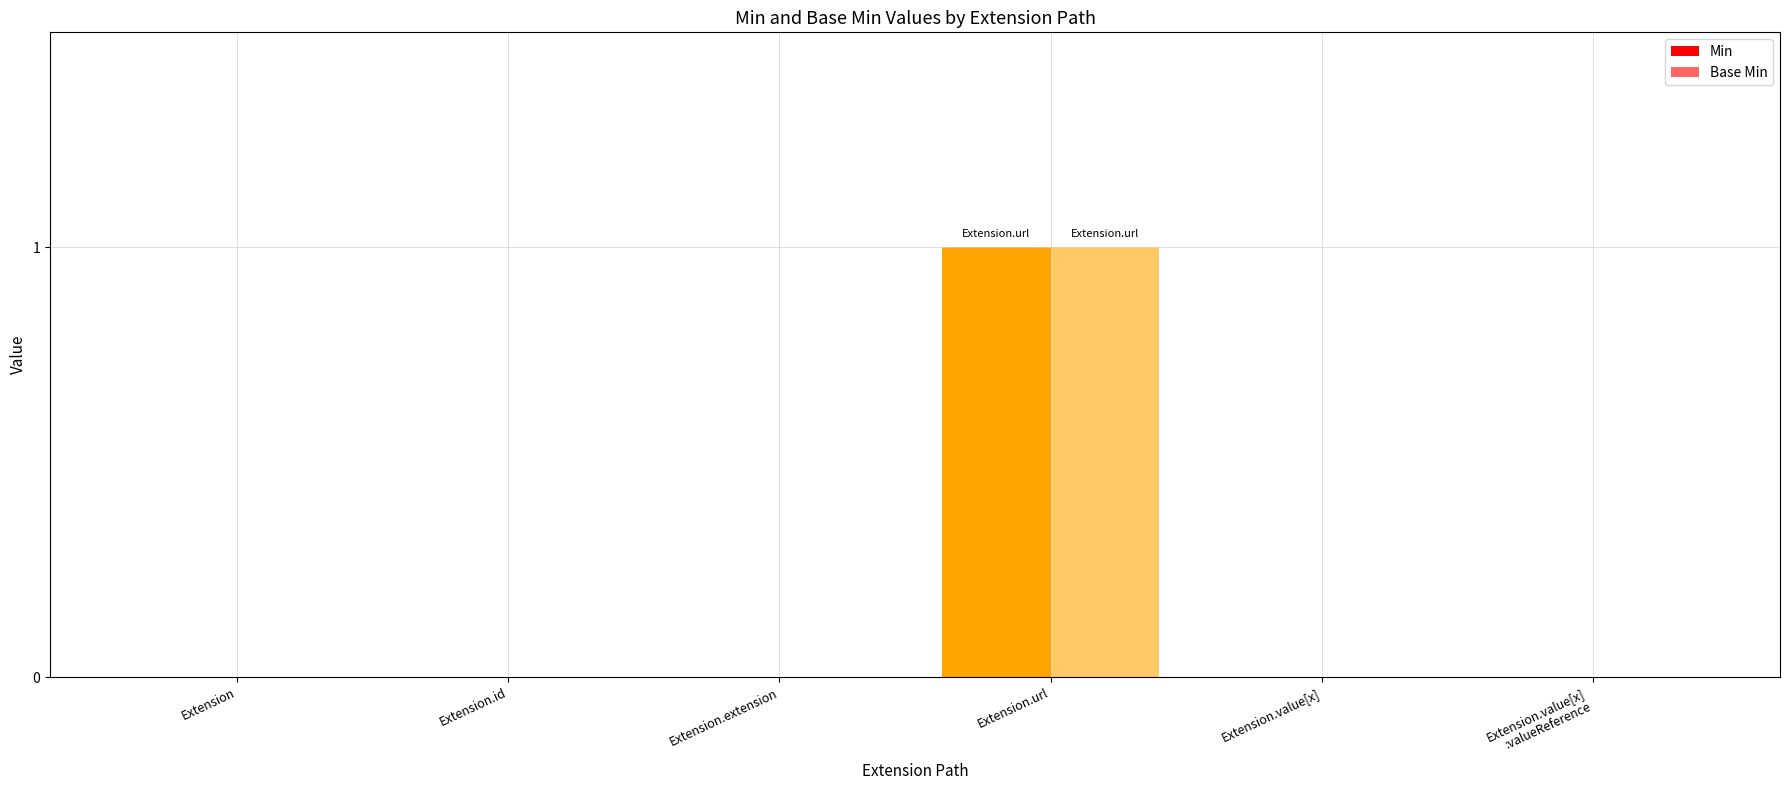

At how many categories does at least one series exceed 0?

1